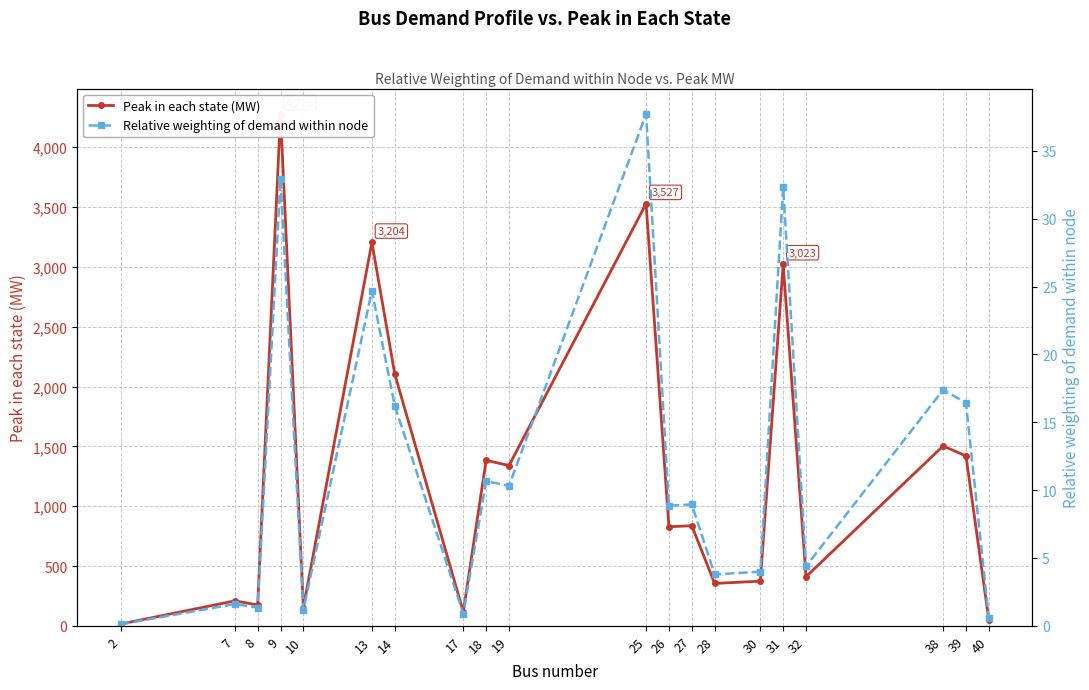

What is the difference between the second highest and minimum values in the Relative weighting of demand within node series?

32.8